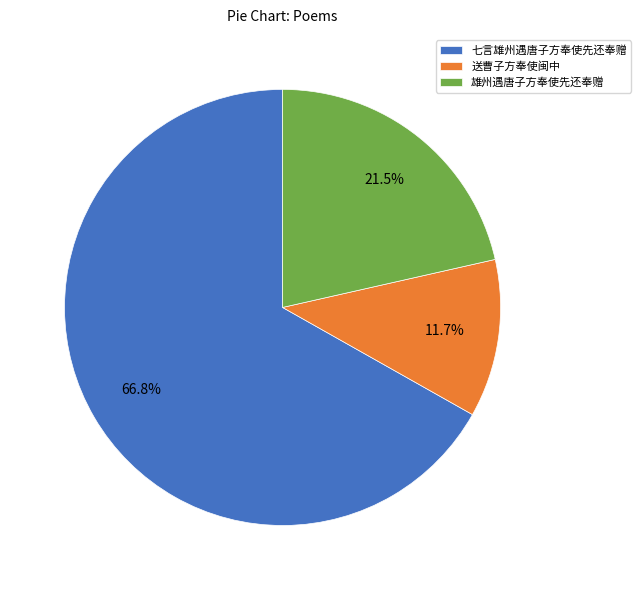

Is there any slice that represents more than half of the pie?

Yes